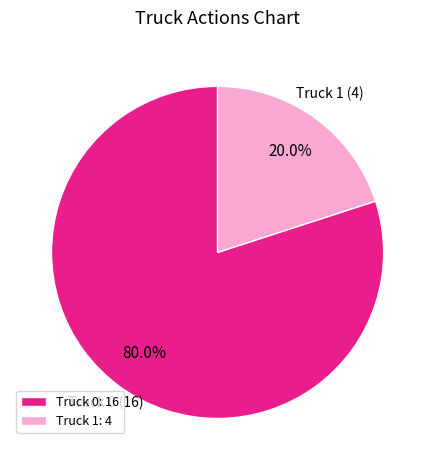

How much of the chart is everything except Truck 1?

80.0%